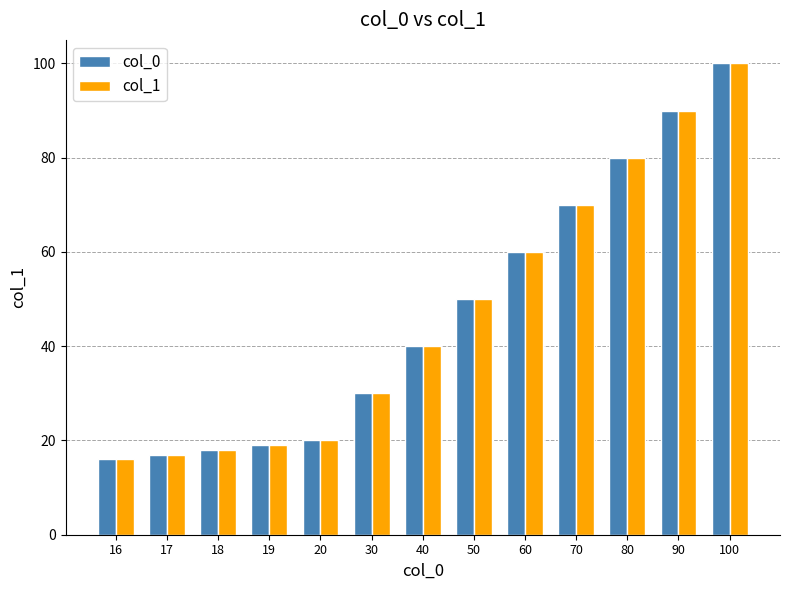

What is the value of the col_0 bar at the 13th from the left?

100